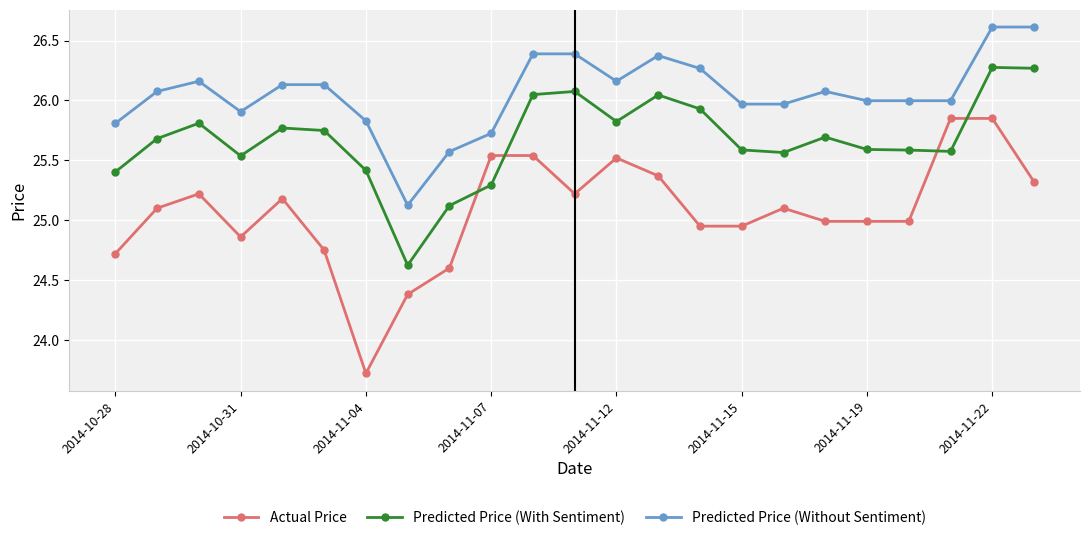

What is the highest value of the Predicted Price (Without Sentiment) series?

26.6